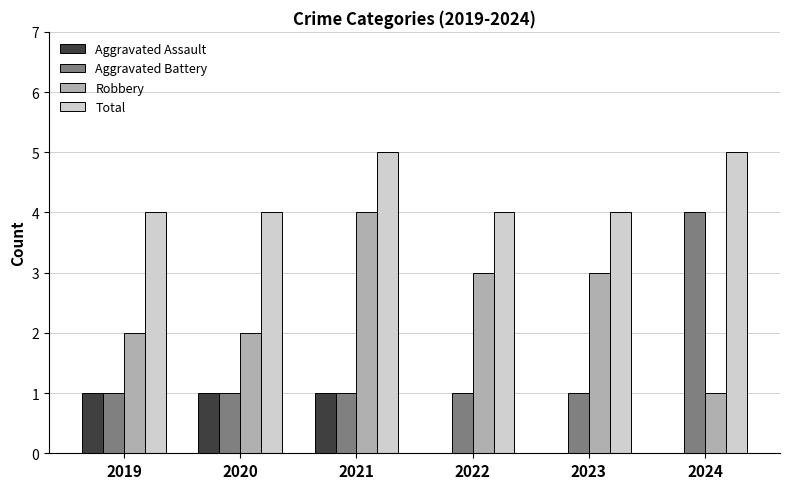

Reading left to right, transcribe all the data shown in this chart.

Aggravated Assault: 2019=1	2020=1	2021=1	2022=0	2023=0	2024=0
Aggravated Battery: 2019=1	2020=1	2021=1	2022=1	2023=1	2024=4
Robbery: 2019=2	2020=2	2021=4	2022=3	2023=3	2024=1
Total: 2019=4	2020=4	2021=5	2022=4	2023=4	2024=5